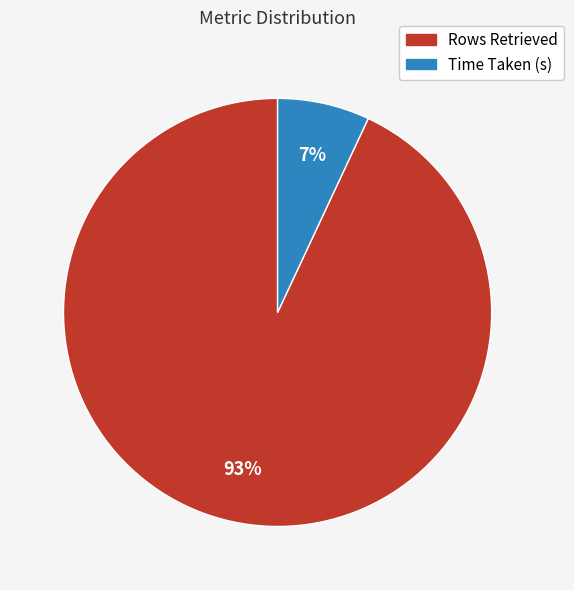

Do Time Taken (s) and Rows Retrieved together represent more than half of the pie?

Yes